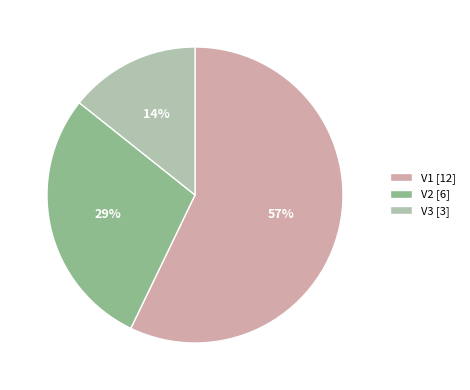

Rank the categories by value from lowest to highest.

V3, V2, V1